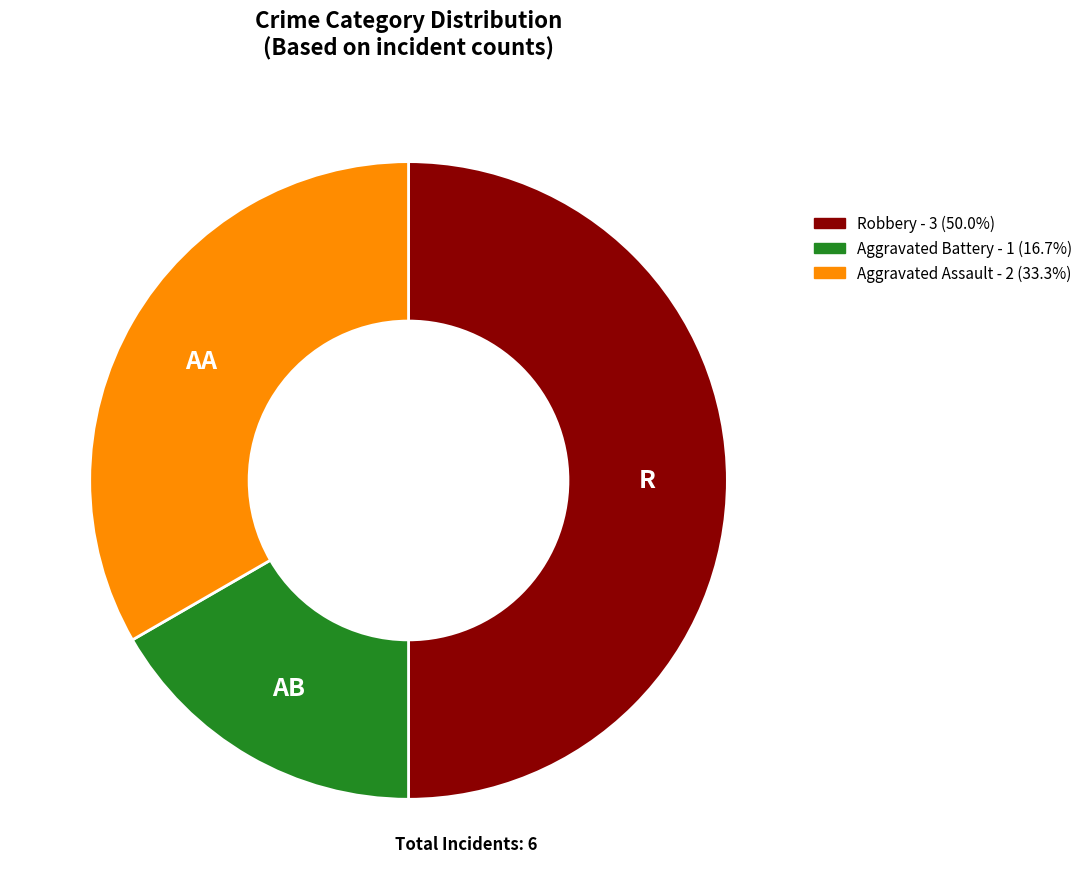

What is the largest slice in the pie chart?

Robbery